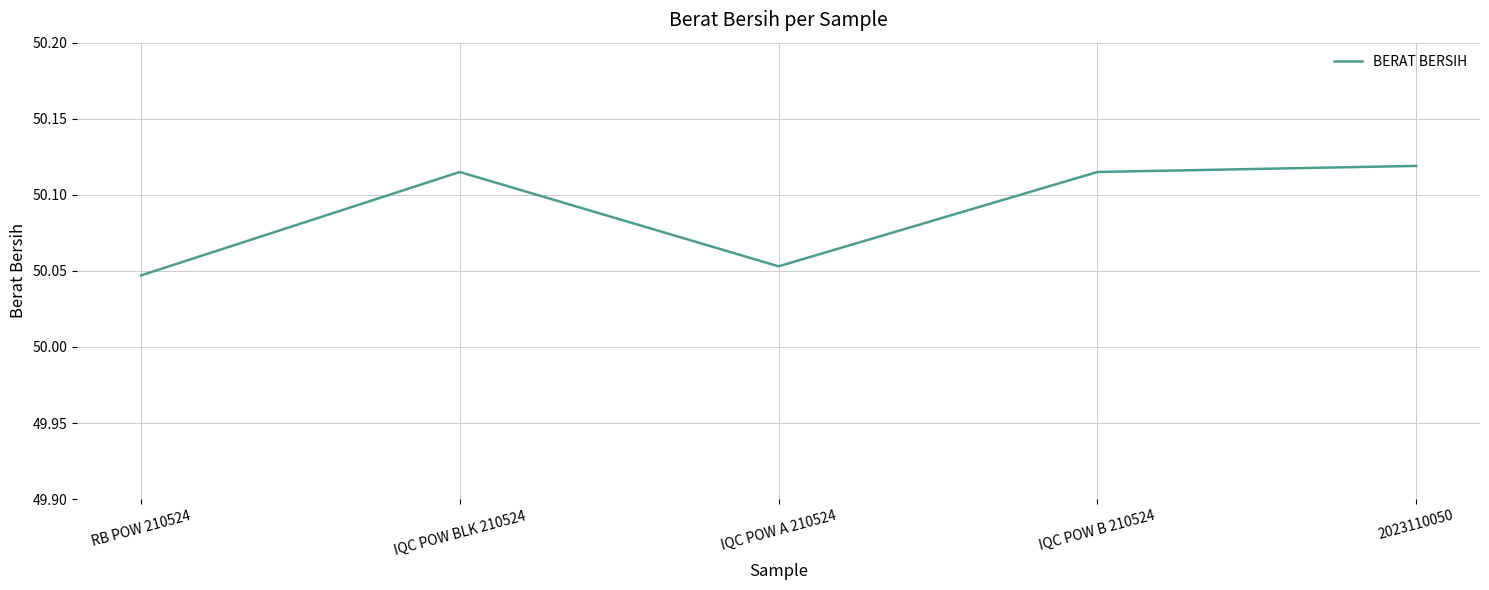

Where is the first local maximum?

IQC POW BLK 210524